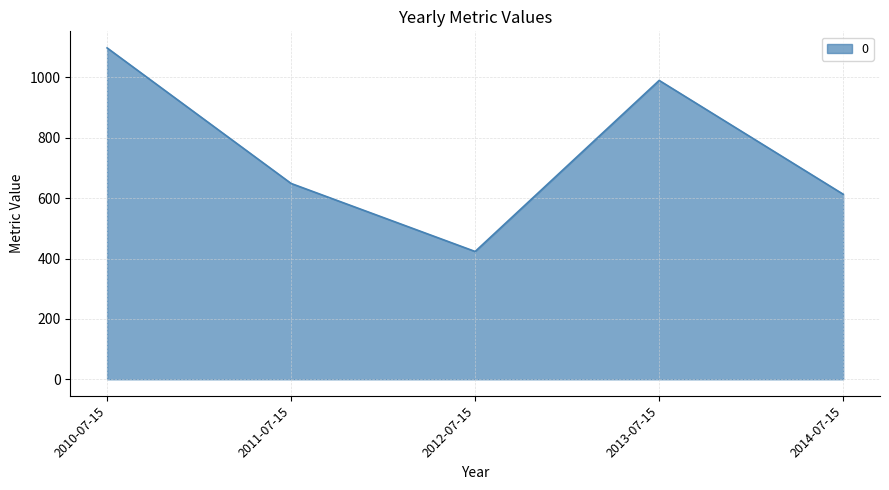

How many series are shown in this chart?

1